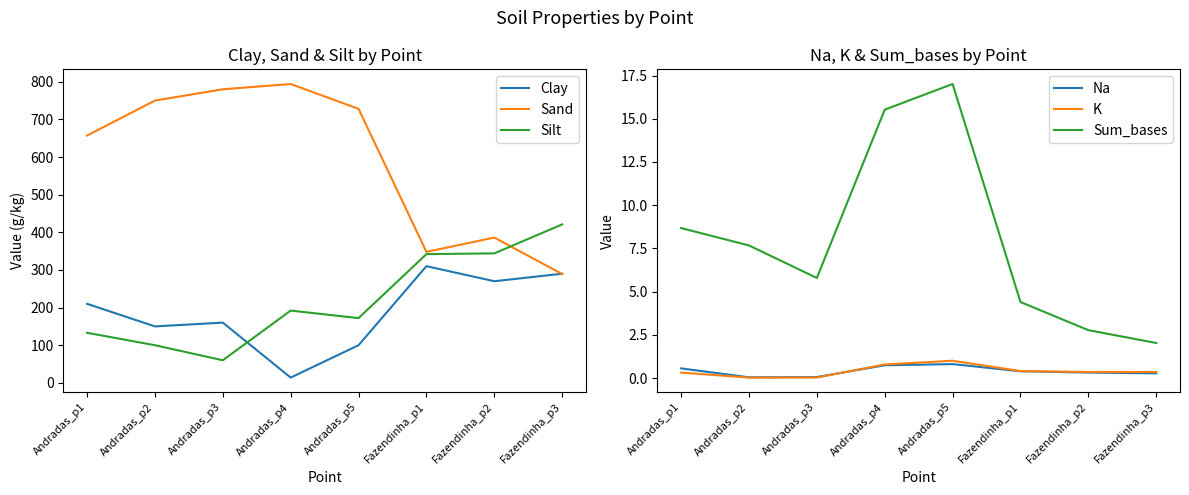

What is the average value of the Silt series?

220.5